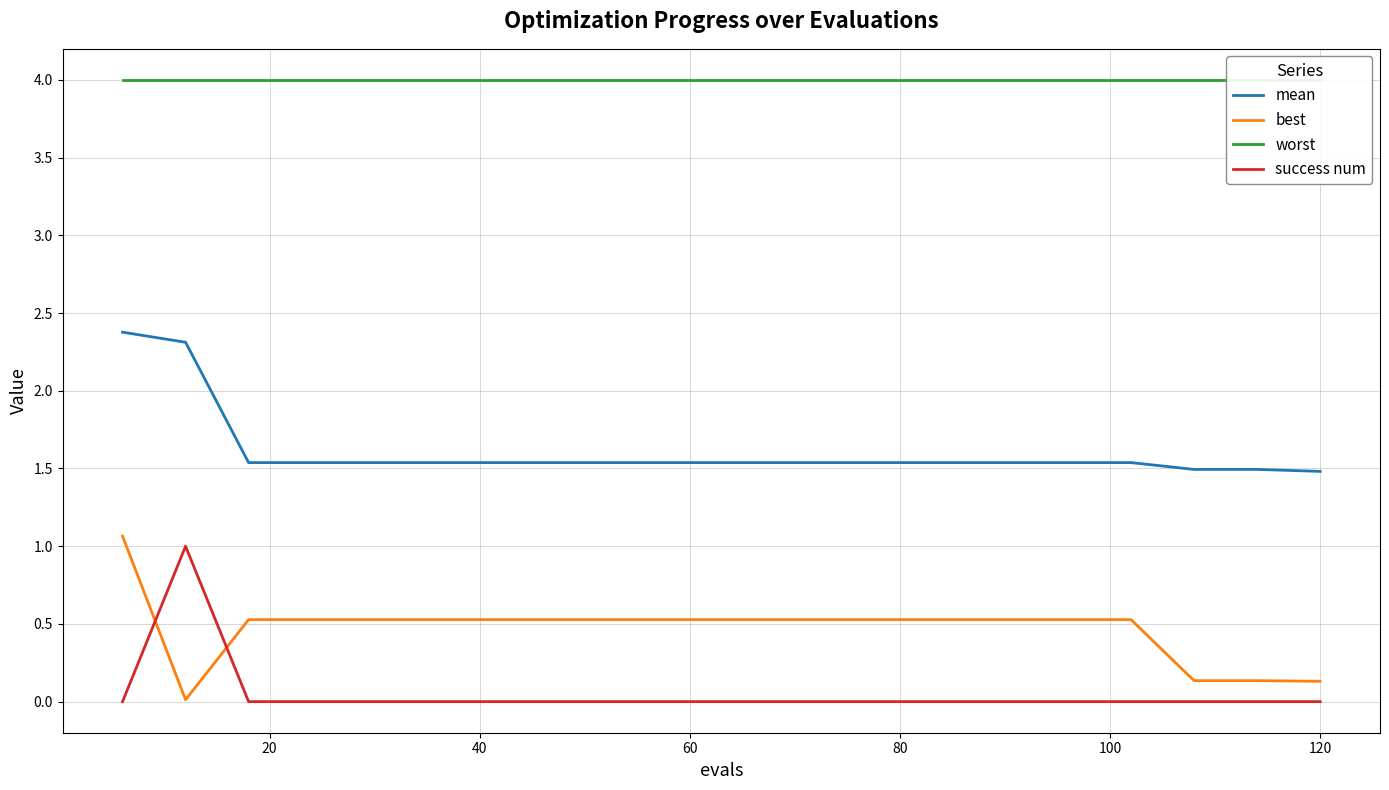

True or false: success num and mean intersect in this chart.

False